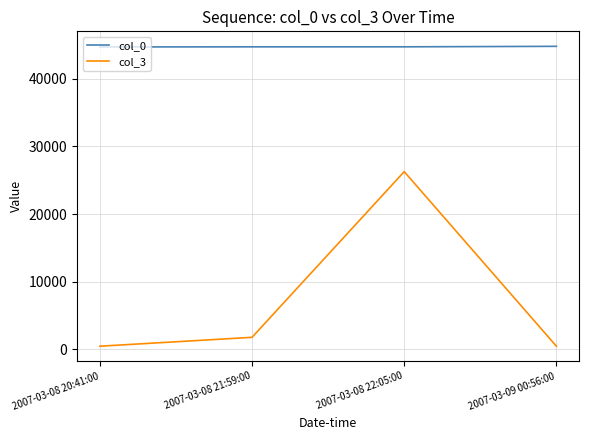

True or false: col_3 and col_0 intersect in this chart.

False